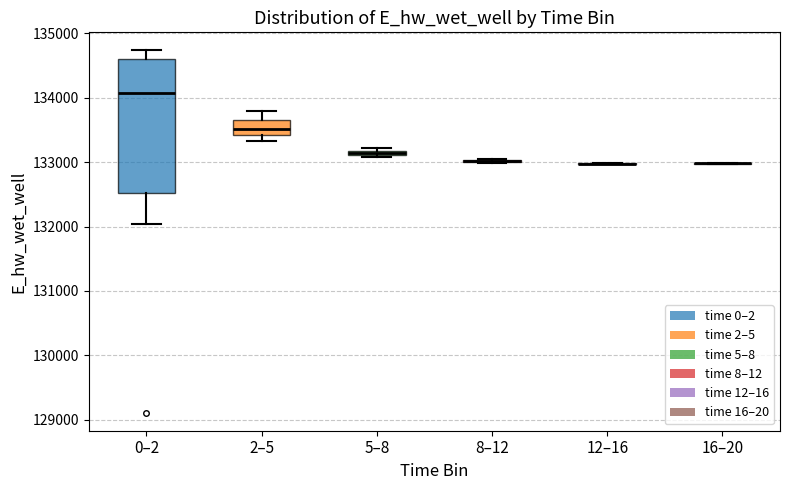

Comparing the boxes themselves (not the whiskers), which one is the tallest?

0–2